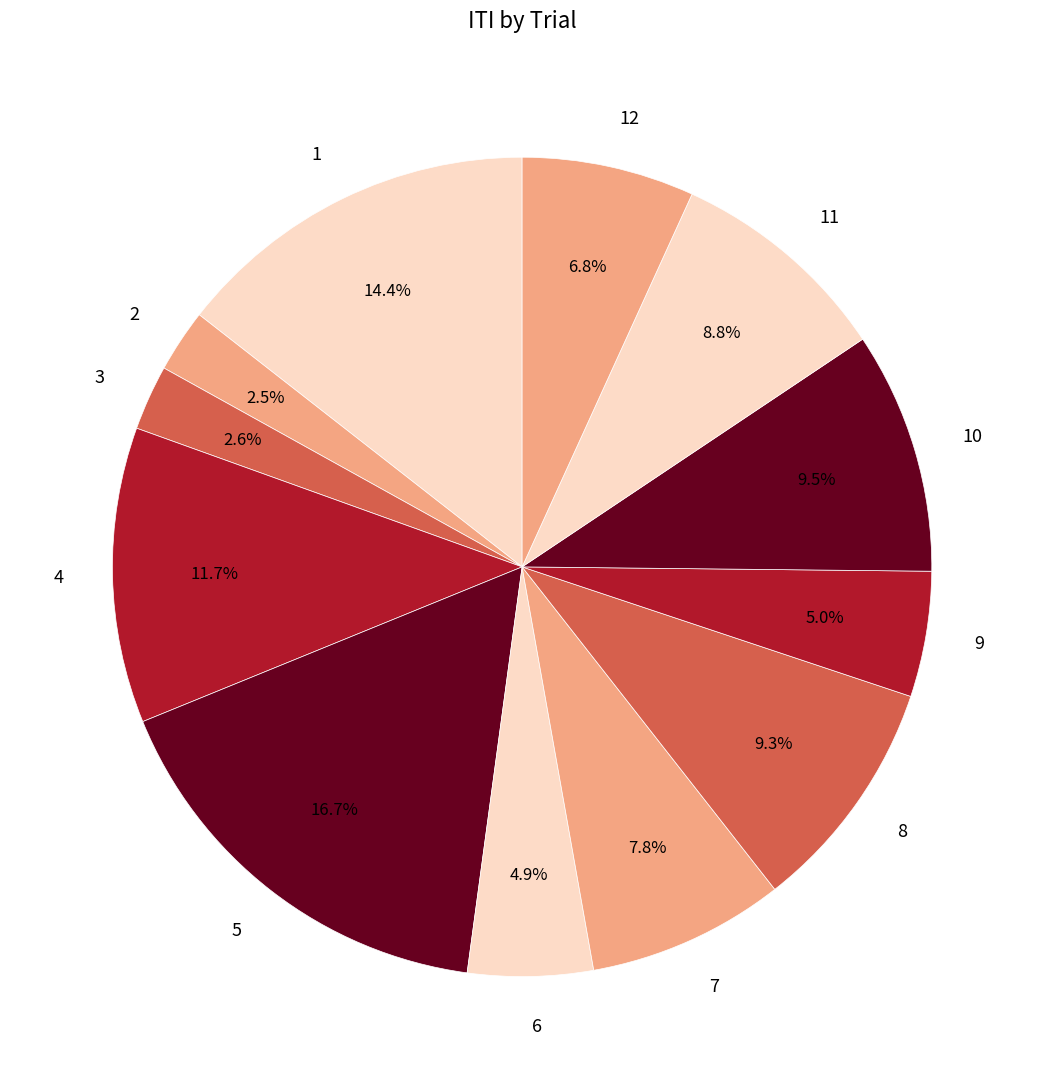

To the nearest percent, what is the average slice percentage?

8%